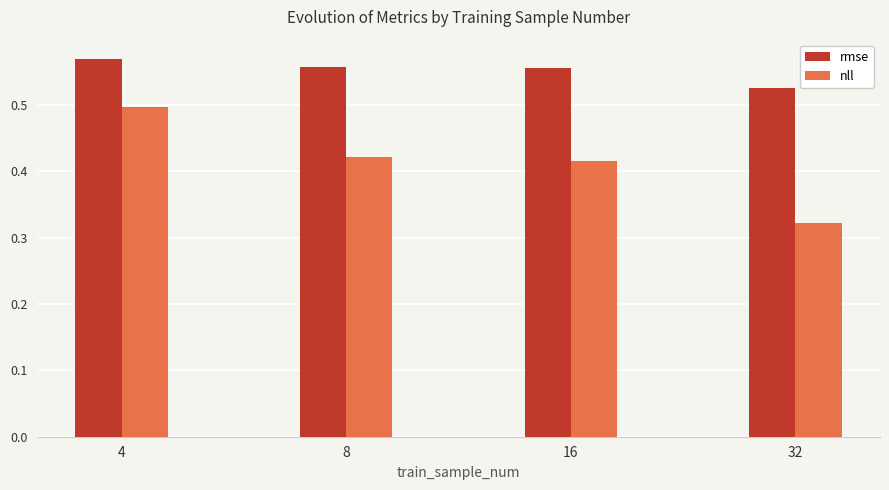

How many bars are there in total?

8